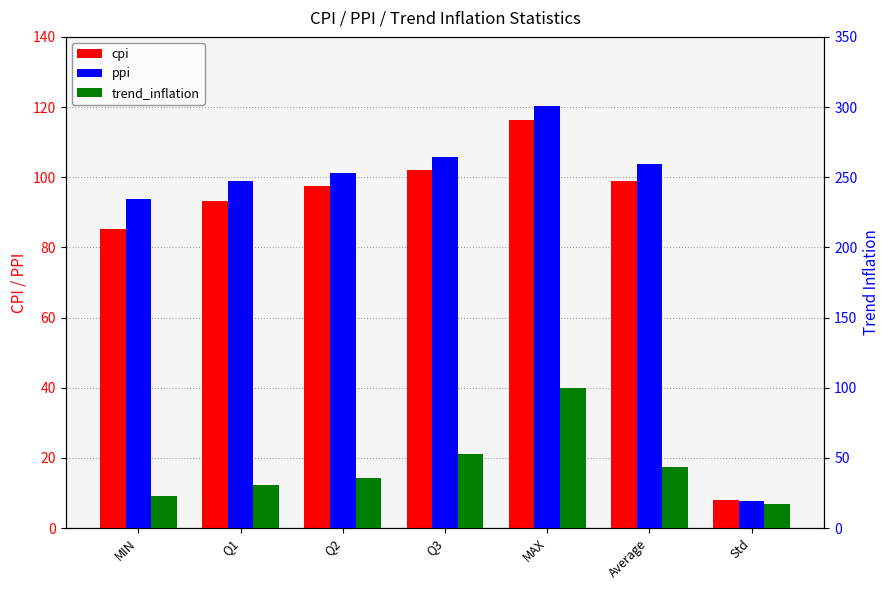

Which has a higher value, Average or Q2?

Average